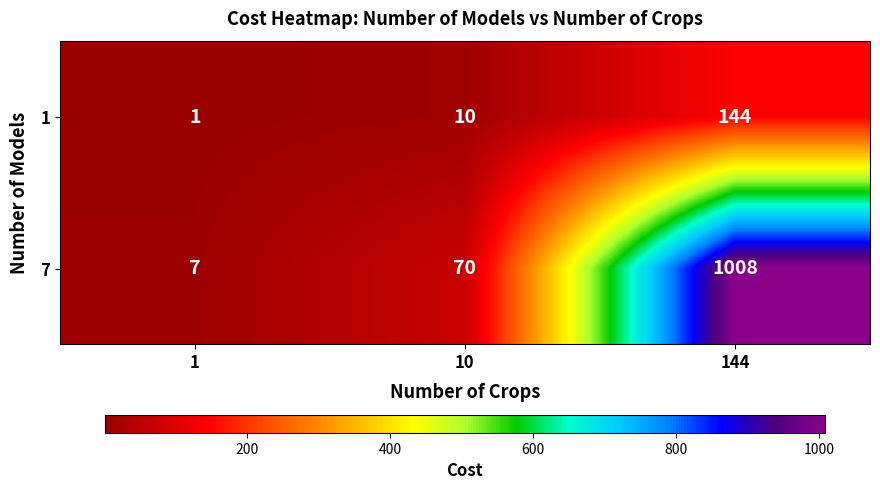

What is the difference between the highest and lowest values at 1?

6